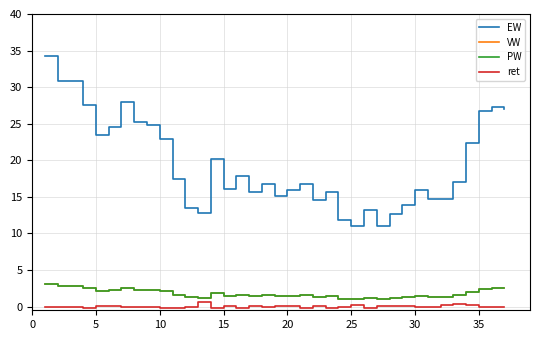

True or false: PW and VW intersect in this chart.

False